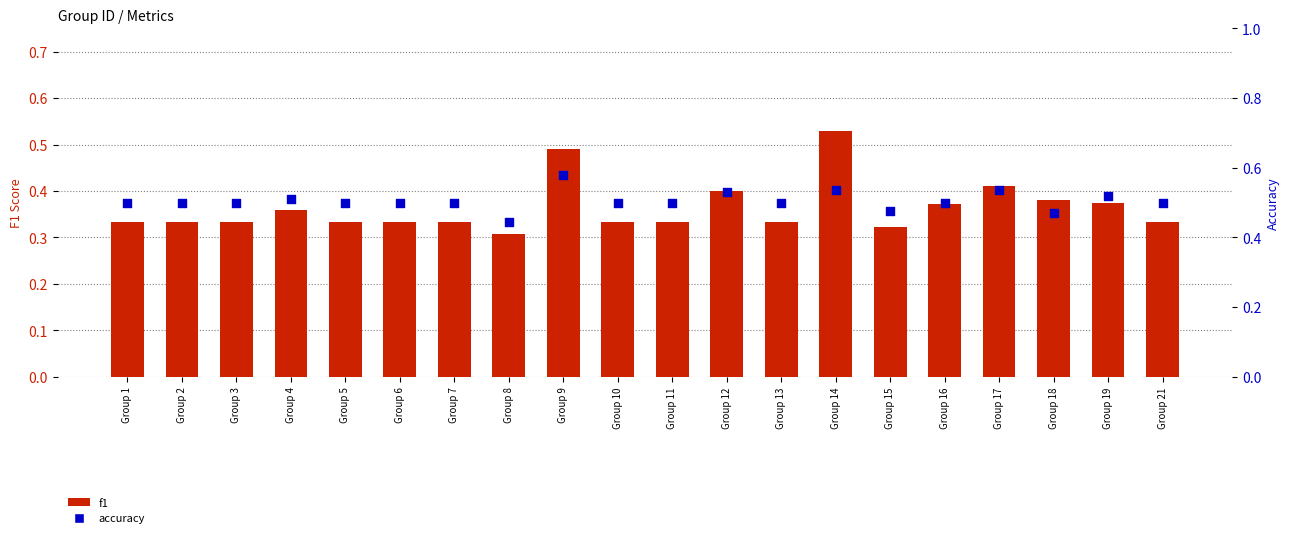

Is the value of accuracy at Group 14 greater than the value of f1 at Group 4?

Yes